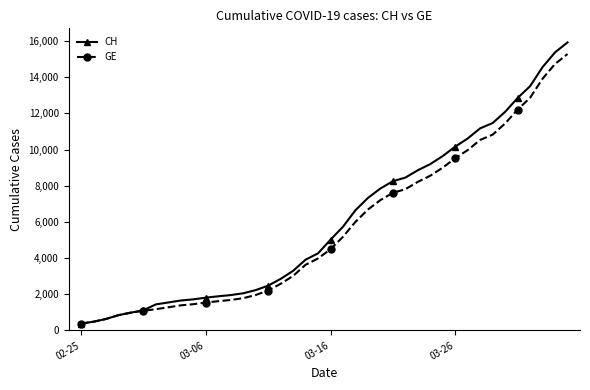

What is the value of the CH point at the 34th from the left?

11467